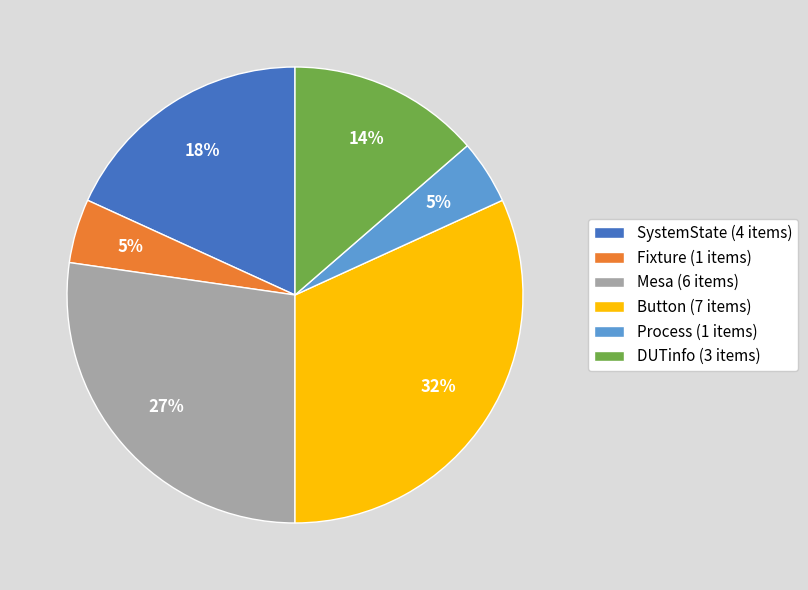

To the nearest percent, what is the average slice percentage?

17%